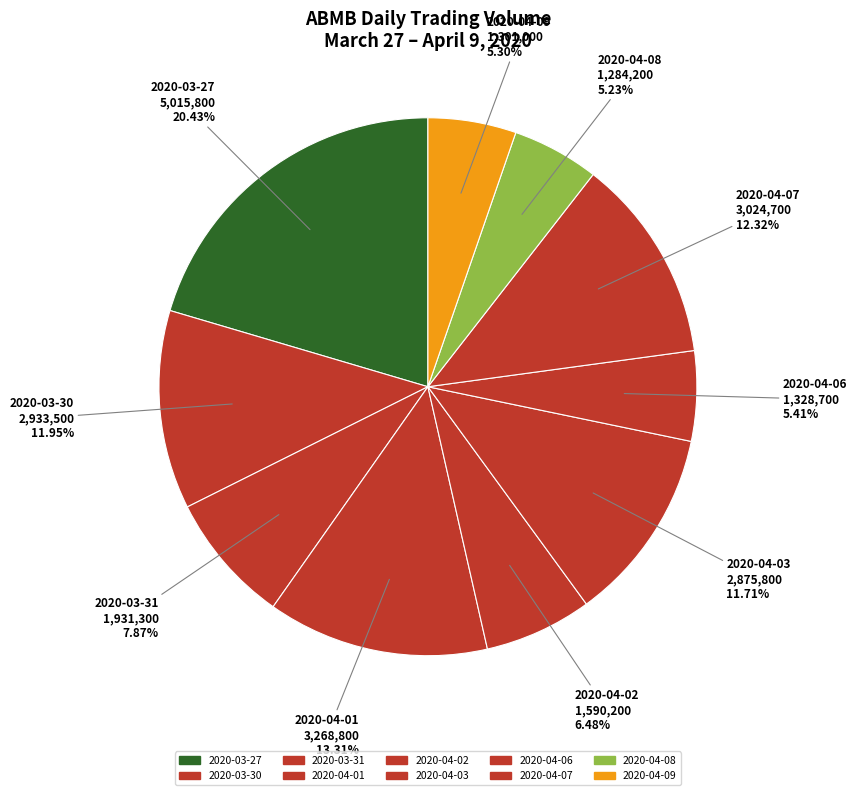

What is the change in value from 2020-03-27 to 2020-03-31?

-3084500